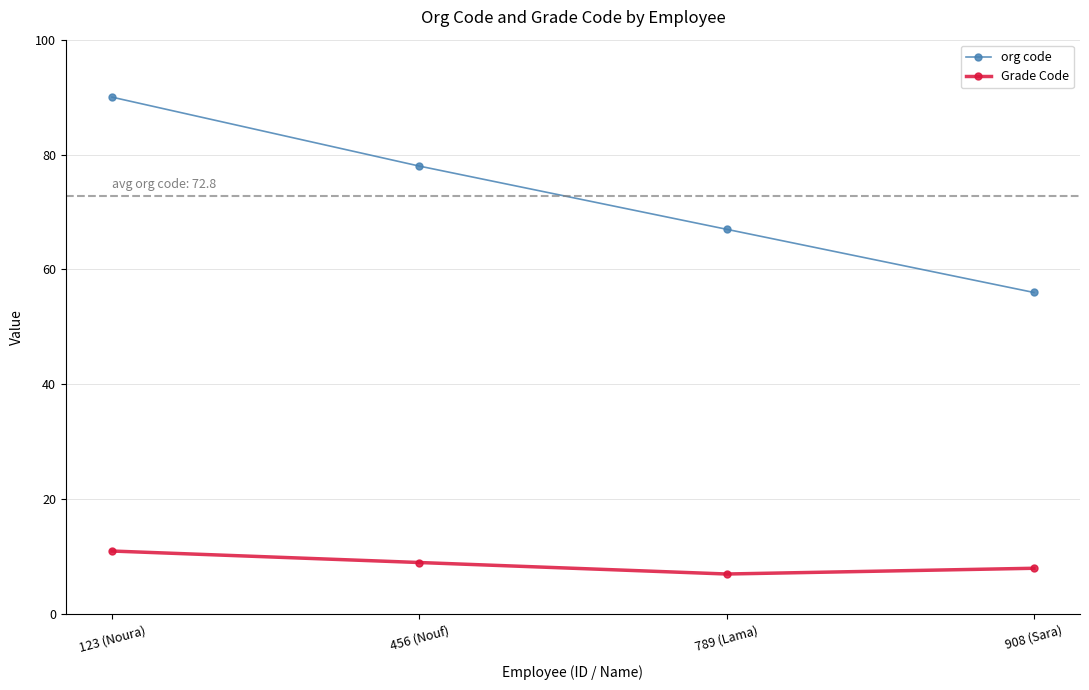

Reading right to left, transcribe all the data shown in this chart.

org code: 56	67	78	90
Grade Code: 8	7	9	11